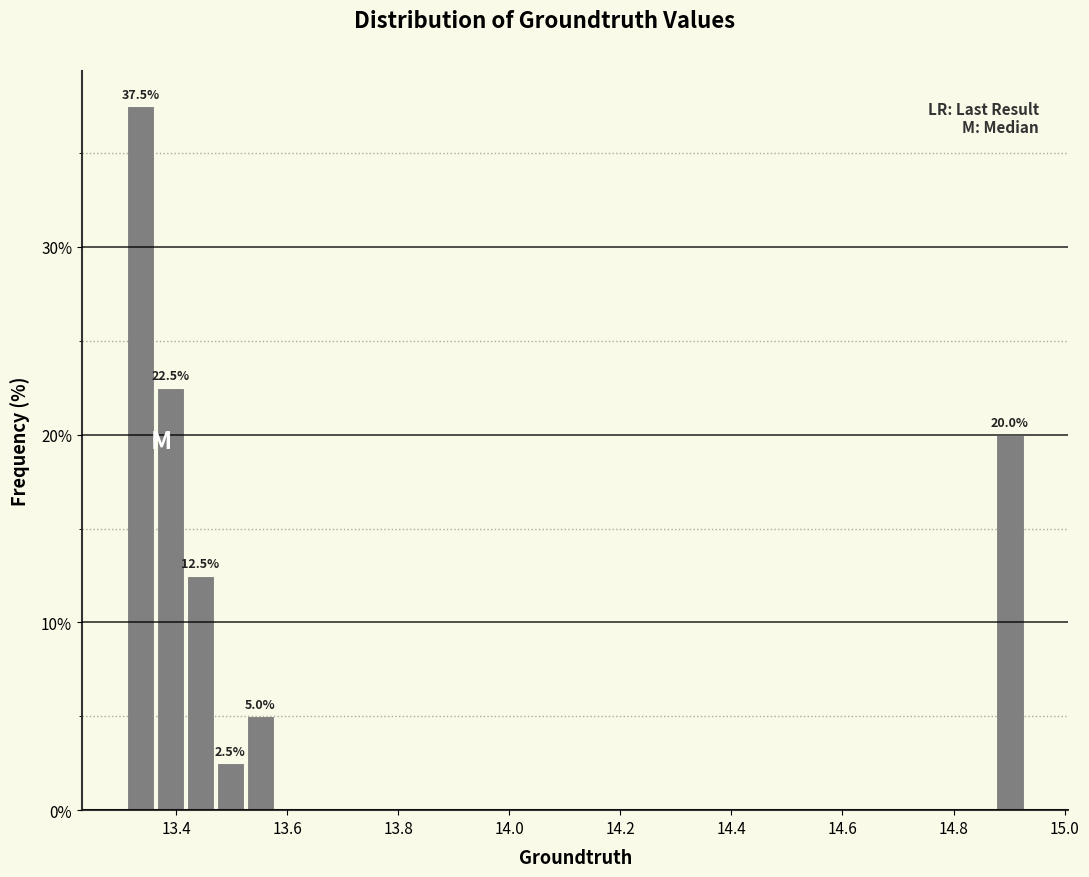

Read against the x-axis, roughly where is the centre of the tallest bar?

13.34